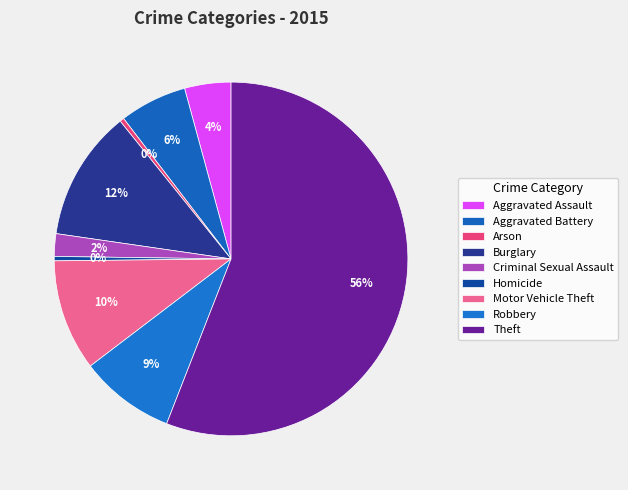

How many slices are in this pie chart?

9